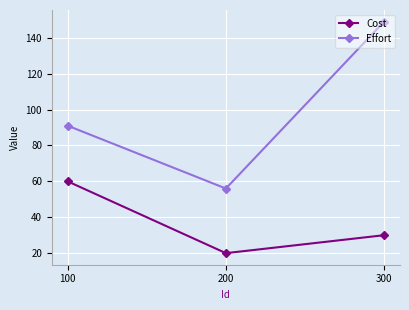

True or false: Cost has a value of 50 at 300.

False